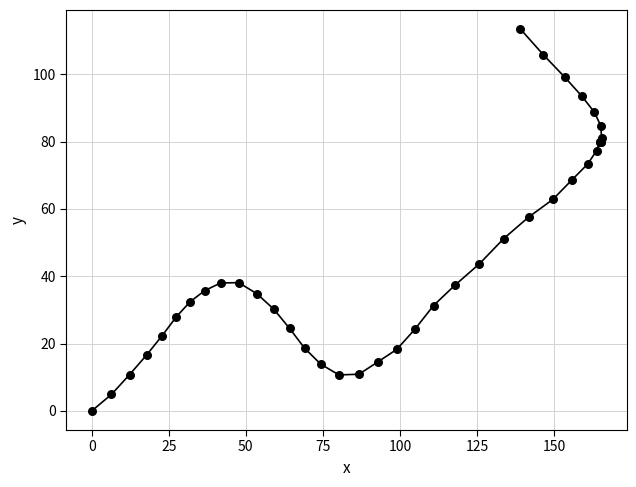

What Y value in the scatter plot is closest to 56?

57.6